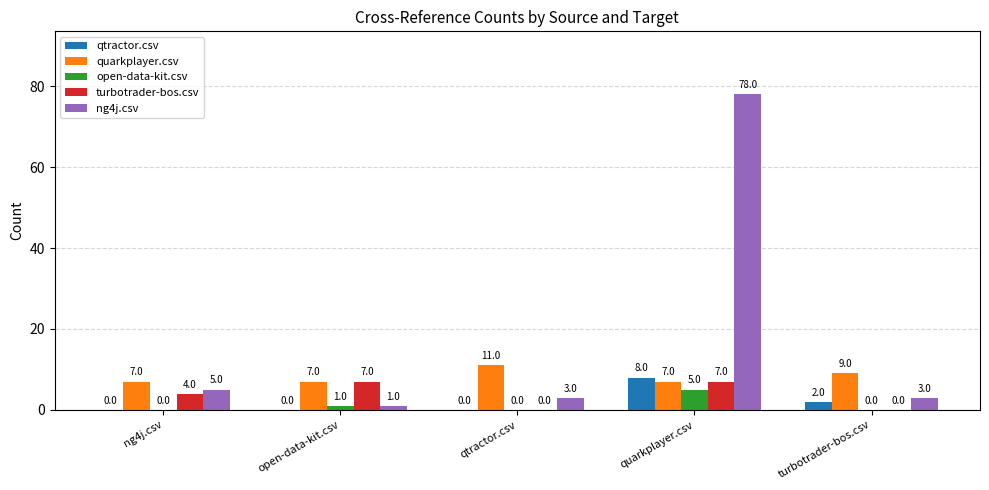

What is the sum of the ng4j.csv values at turbotrader-bos.csv and ng4j.csv?

8